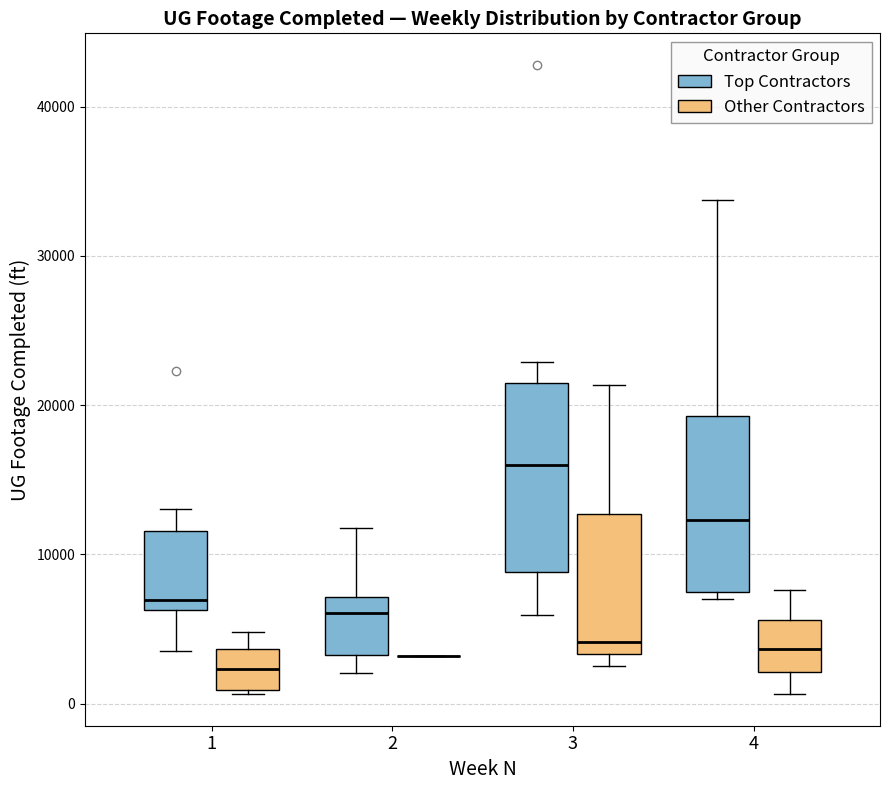

Where is the upper edge of the box for 3 (Top Contractors) on the y-axis? The values are not printed on the chart, so give them approximately, as read against the axis.

22000